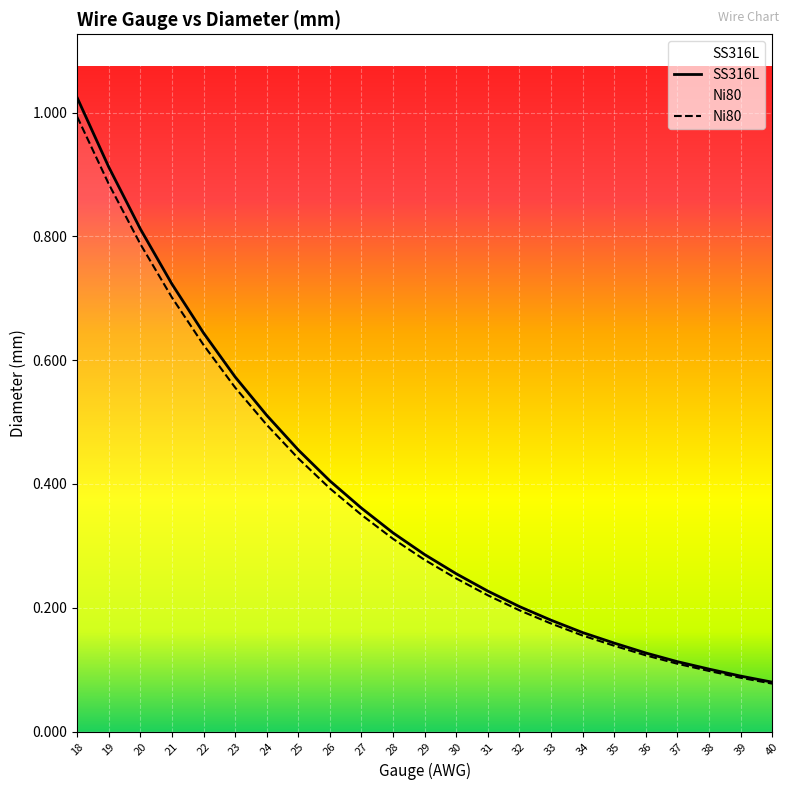

At which label is SS316L closest to 0?

40